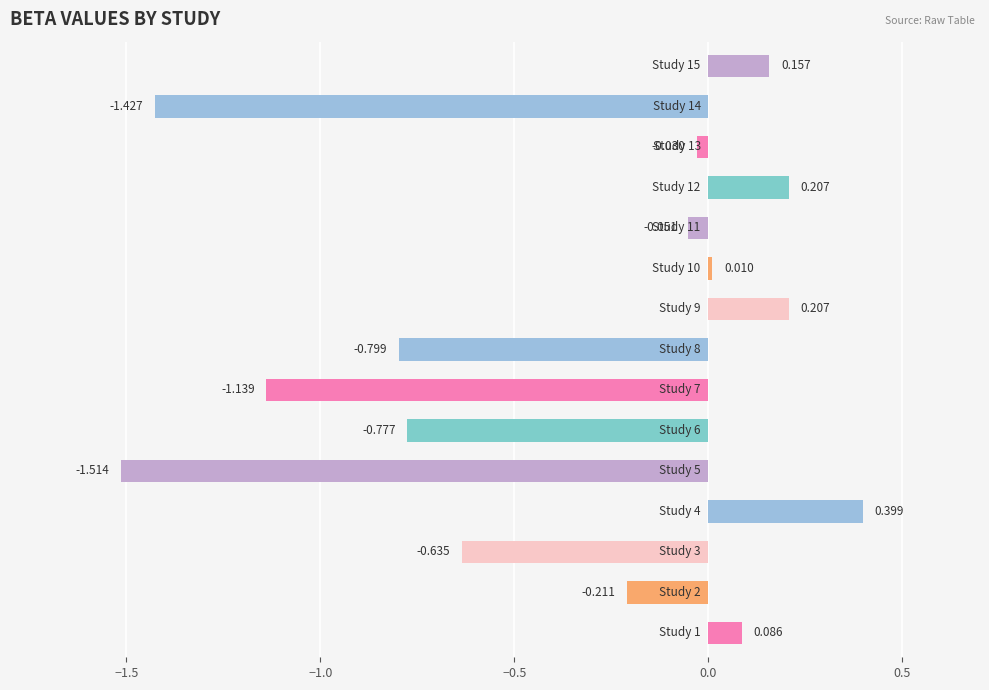

Are the bars horizontal?

Yes